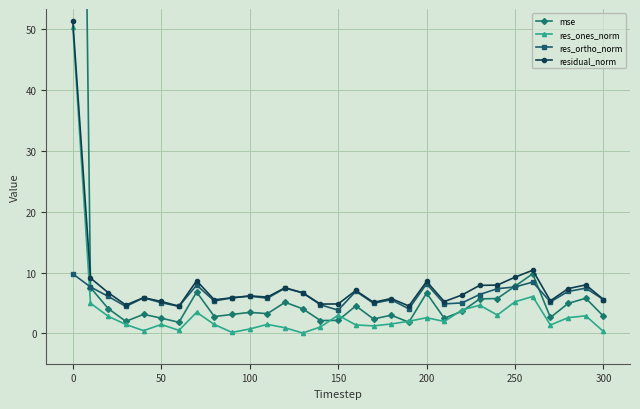

True or false: residual_norm and res_ones_norm cross at least once.

False